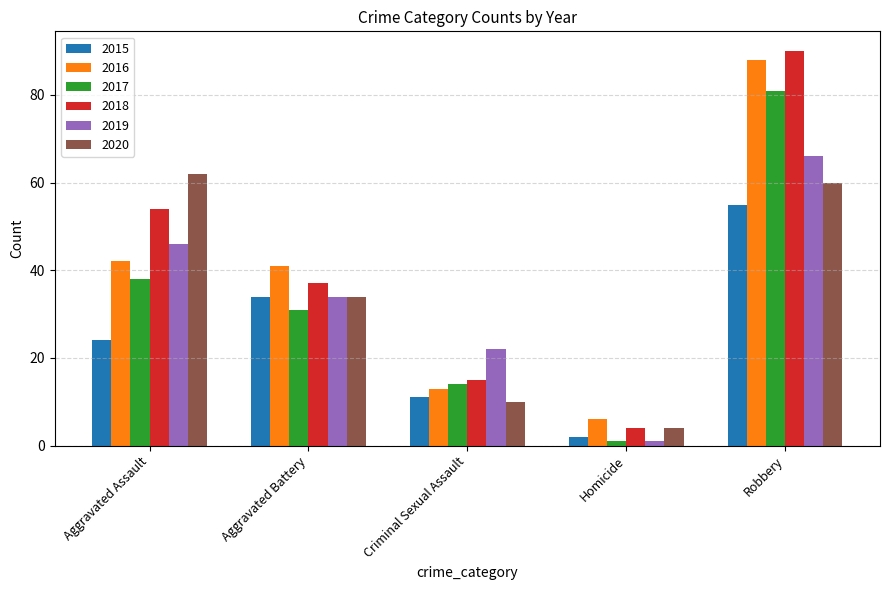

How many groups of bars are there?

5